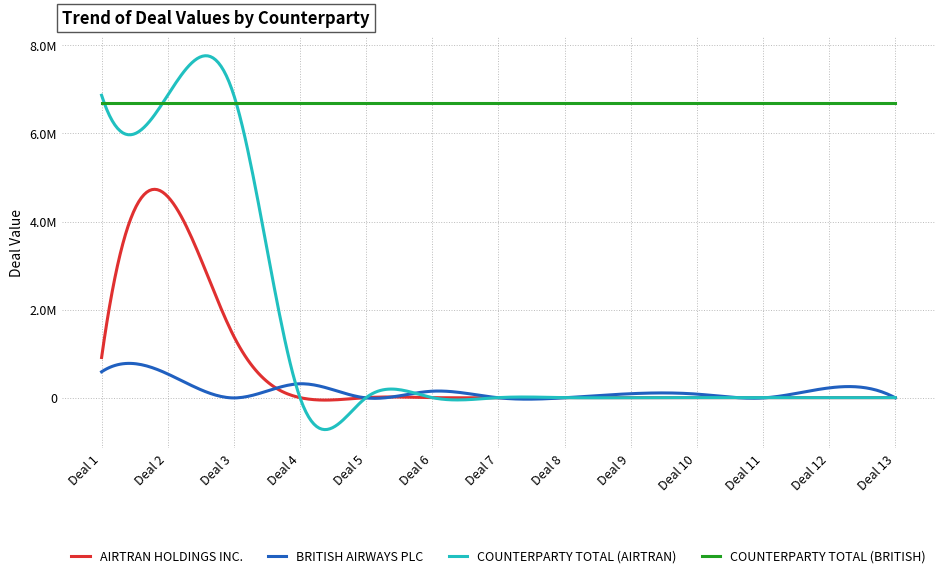

Reading right to left, transcribe all the data shown in this chart.

AIRTRAN HOLDINGS INC.: Deal 13=0.0	Deal 12=0.0	Deal 11=0.0	Deal 10=0.0	Deal 9=0.0	Deal 8=0.0	Deal 7=0.0	Deal 6=0.0	Deal 5=0.0	Deal 4=0.0	Deal 3=1390098.0	Deal 2=4565753.1	Deal 1=911136.0
BRITISH AIRWAYS PLC: Deal 13=-3351.3	Deal 12=220974.0	Deal 11=-6702.7	Deal 10=79954.3	Deal 9=89066.4	Deal 8=-3351.3	Deal 7=-3351.3	Deal 6=145988.0	Deal 5=-6702.7	Deal 4=314736.8	Deal 3=-6702.7	Deal 2=537725.3	Deal 1=586695.3
COUNTERPARTY TOTAL (AIRTRAN): Deal 13=0.0	Deal 12=0.0	Deal 11=0.0	Deal 10=0.0	Deal 9=0.0	Deal 8=0.0	Deal 7=0.0	Deal 6=0.0	Deal 5=0.0	Deal 4=0.0	Deal 3=6866987.0	Deal 2=6866987.0	Deal 1=6866987.0
COUNTERPARTY TOTAL (BRITISH): Deal 13=6682961.9	Deal 12=6682961.9	Deal 11=6682961.9	Deal 10=6682961.9	Deal 9=6682961.9	Deal 8=6682961.9	Deal 7=6682961.9	Deal 6=6682961.9	Deal 5=6682961.9	Deal 4=6682961.9	Deal 3=6682961.9	Deal 2=6682961.9	Deal 1=6682961.9